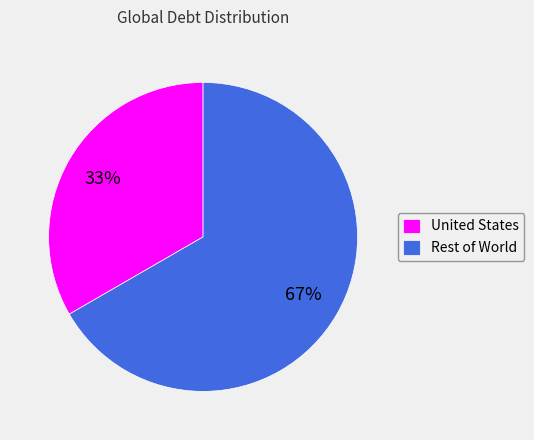

Approximately how many times larger is the value at Rest of World compared to United States?

2.0